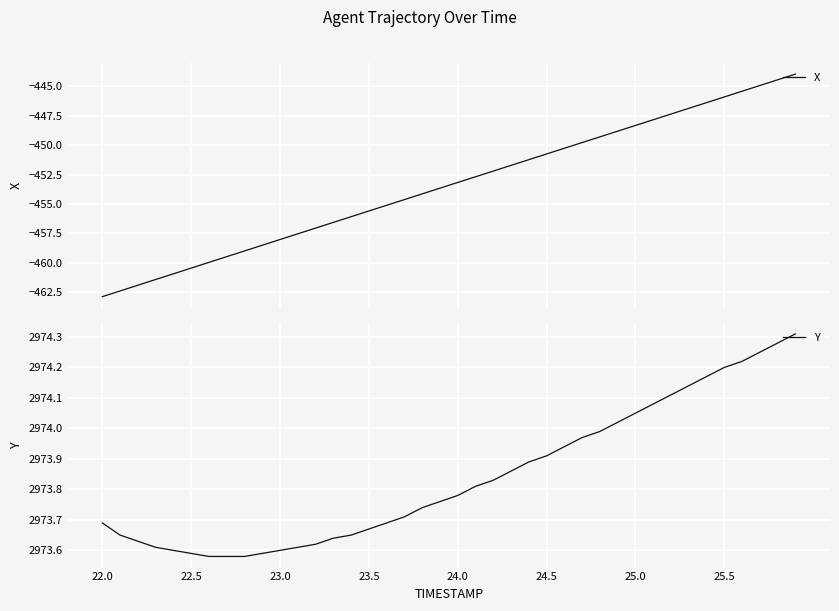

Reading left to right, transcribe all the data shown in this chart.

X: -462.9	-462.4	-461.9	-461.4	-460.9	-460.4	-460.0	-459.5	-459.0	-458.5	-458.0	-457.5	-457.0	-456.6	-456.1	-455.6	-455.1	-454.6	-454.1	-453.7	-453.2	-452.7	-452.2	-451.7	-451.2	-450.8	-450.3	-449.8	-449.3	-448.8	-448.3	-447.9	-447.4	-446.9	-446.4	-445.9	-445.4	-444.9	-444.5	-444.0
Y: 2973.7	2973.7	2973.6	2973.6	2973.6	2973.6	2973.6	2973.6	2973.6	2973.6	2973.6	2973.6	2973.6	2973.6	2973.7	2973.7	2973.7	2973.7	2973.7	2973.8	2973.8	2973.8	2973.8	2973.9	2973.9	2973.9	2973.9	2974.0	2974.0	2974.0	2974.1	2974.1	2974.1	2974.1	2974.2	2974.2	2974.2	2974.2	2974.3	2974.3